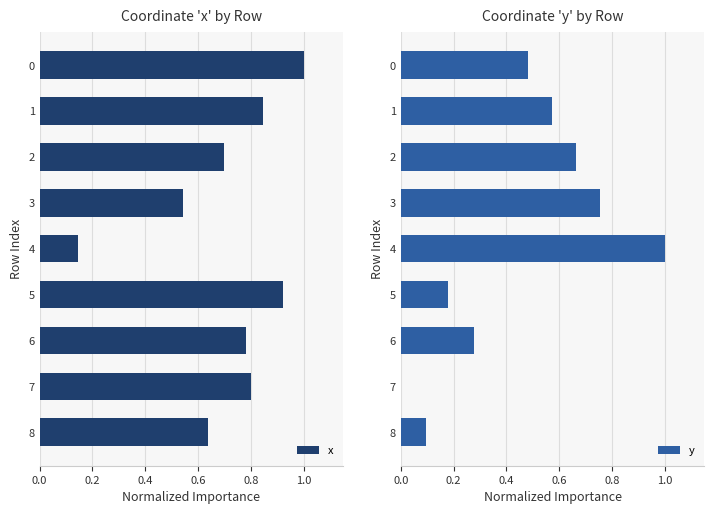

How many categories are shown in the chart?

9